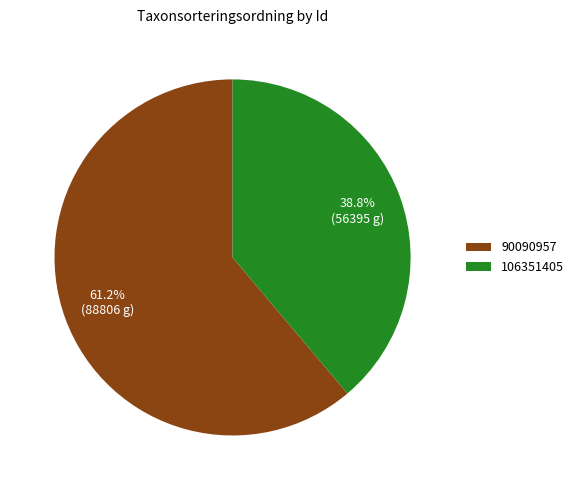

Which category accounts for the majority?

90090957